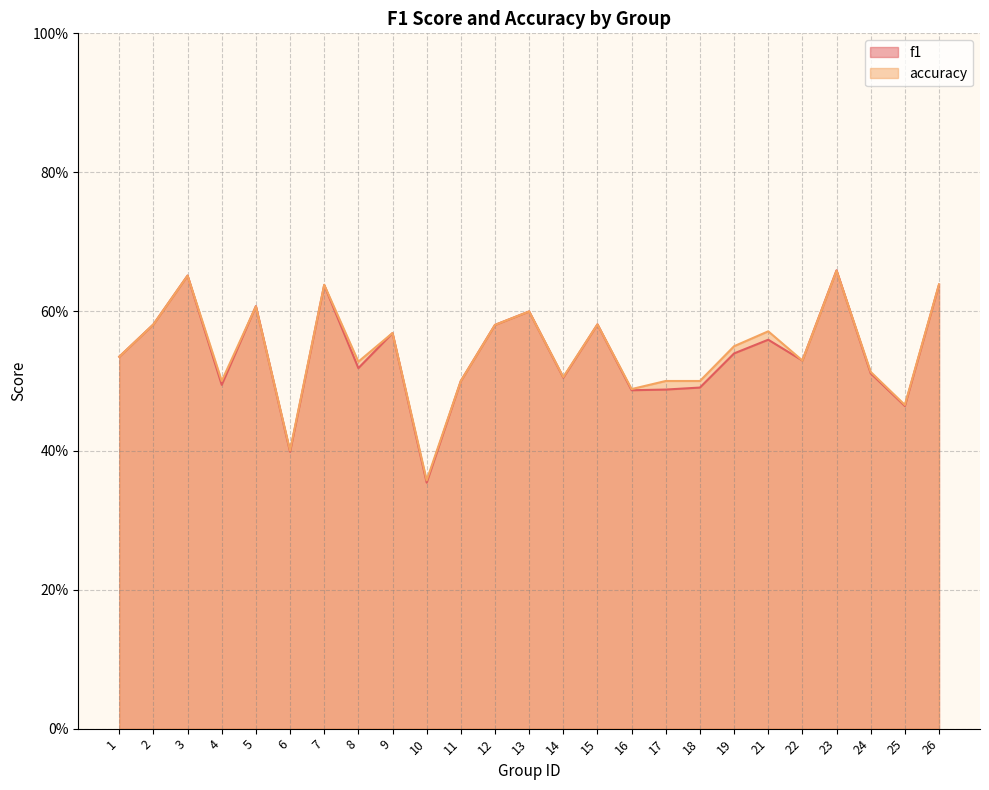

Which series ends up on top after the final intersection of f1 and accuracy?

accuracy